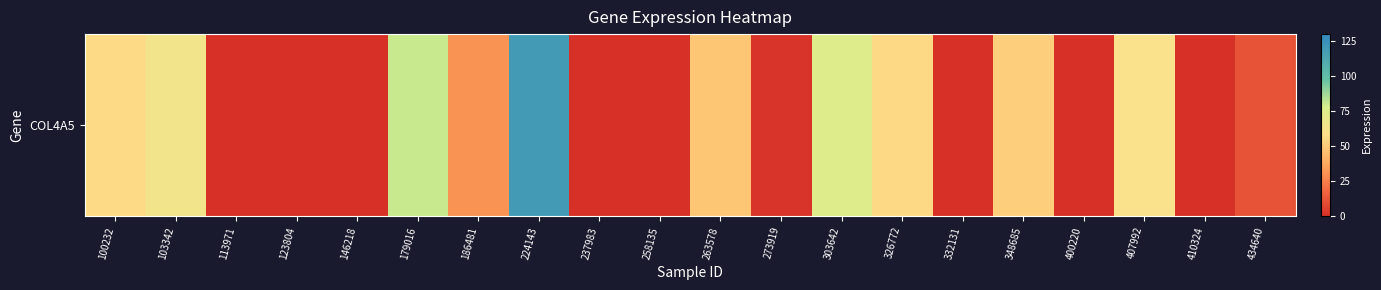

The value at 103342 is 64.7. True or false?

True